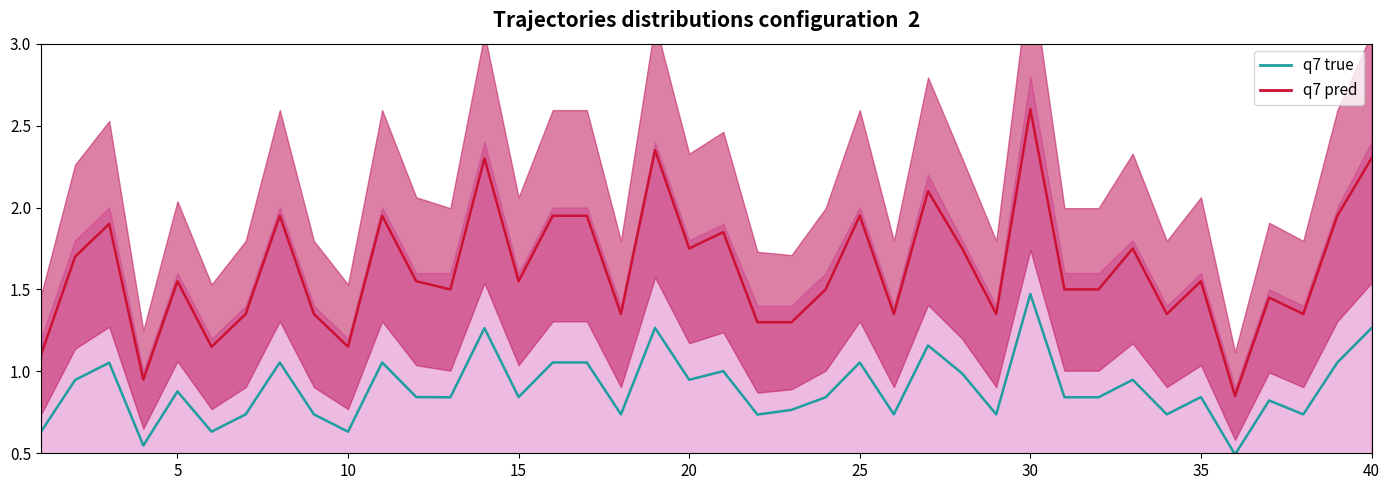

True or false: q7 true and q7 pred intersect in this chart.

False